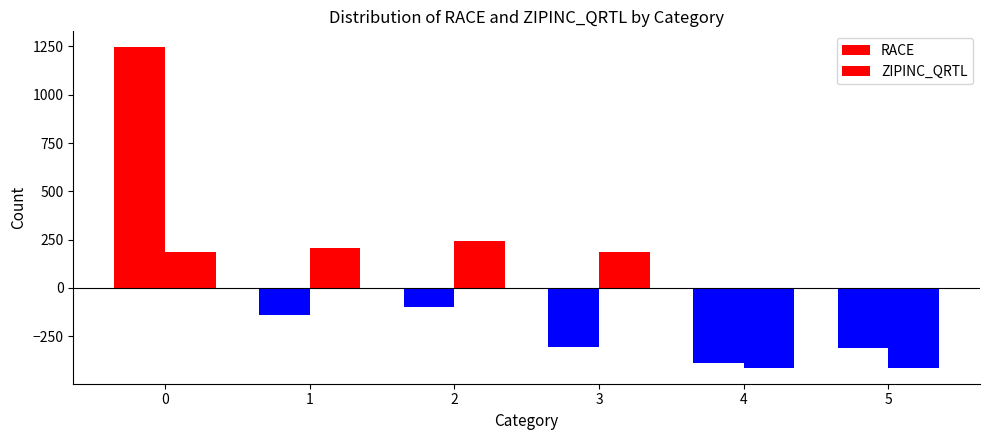

Which series has the largest range (max minus min)?

RACE